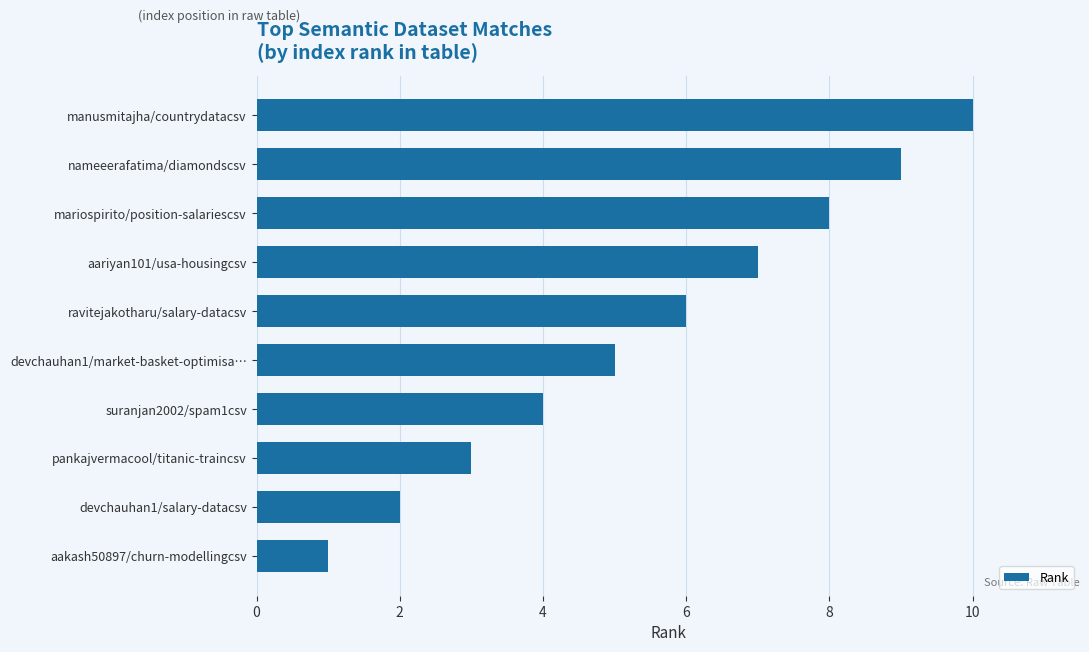

Reading bottom to top, extract all data points from this chart.

aakash50897/churn-modellingcsv=1	devchauhan1/salary-datacsv=2	pankajvermacool/titanic-traincsv=3	suranjan2002/spam1csv=4	devchauhan1/market-basket-optimisa…=5	ravitejakotharu/salary-datacsv=6	aariyan101/usa-housingcsv=7	mariospirito/position-salariescsv=8	nameeerafatima/diamondscsv=9	manusmitajha/countrydatacsv=10